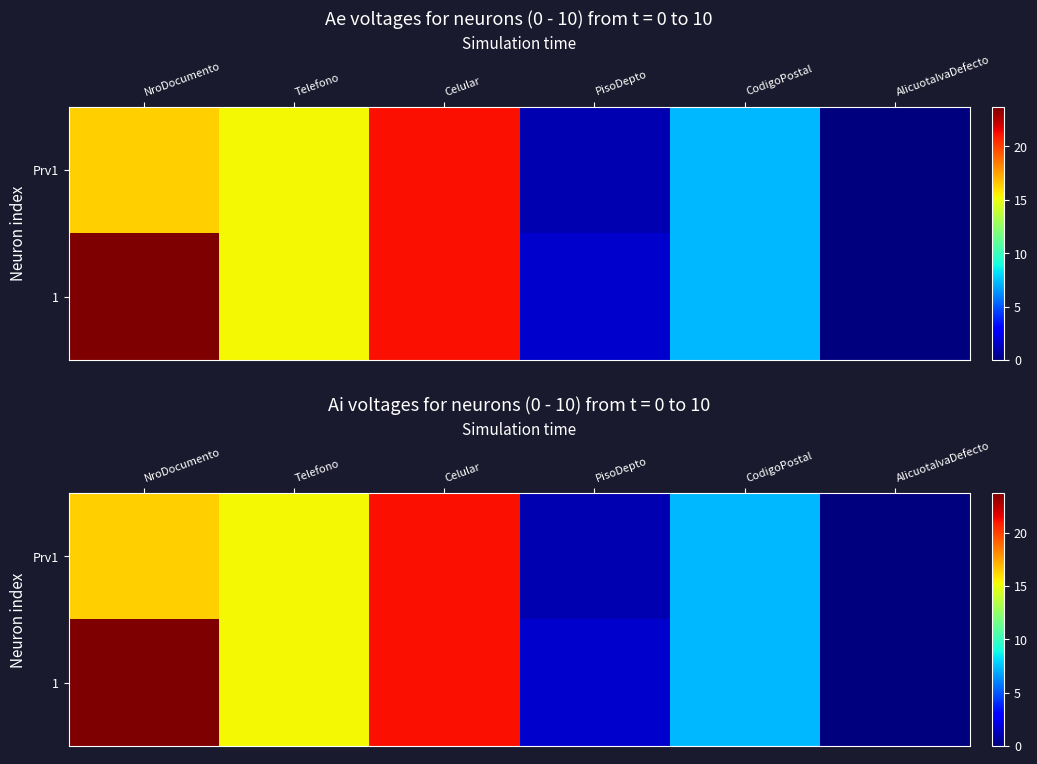

Read the Prv1 value at NroDocumento.

16.3